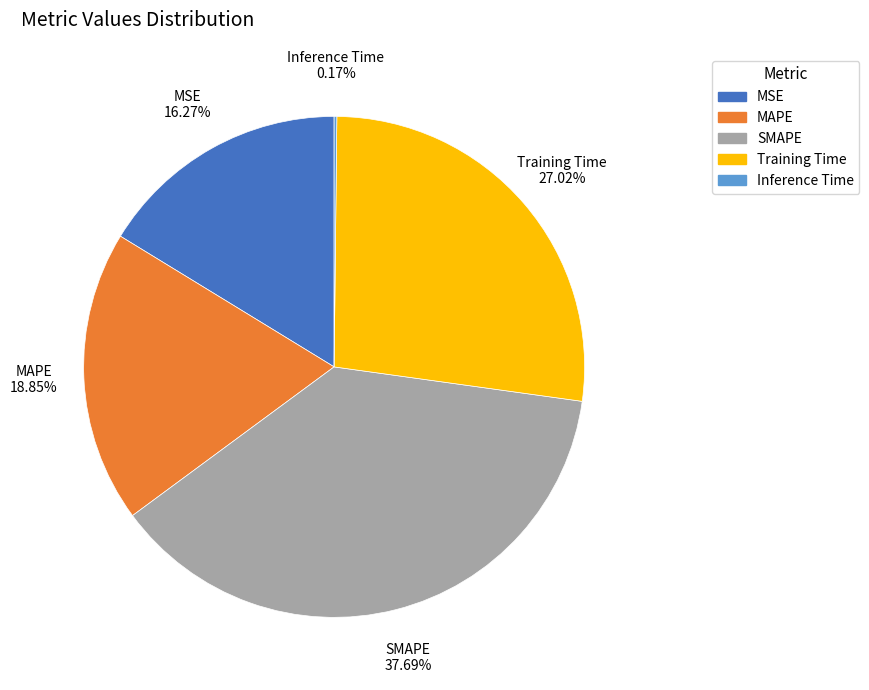

To the nearest percent, what is the combined percentage of SMAPE and Training Time?

65%